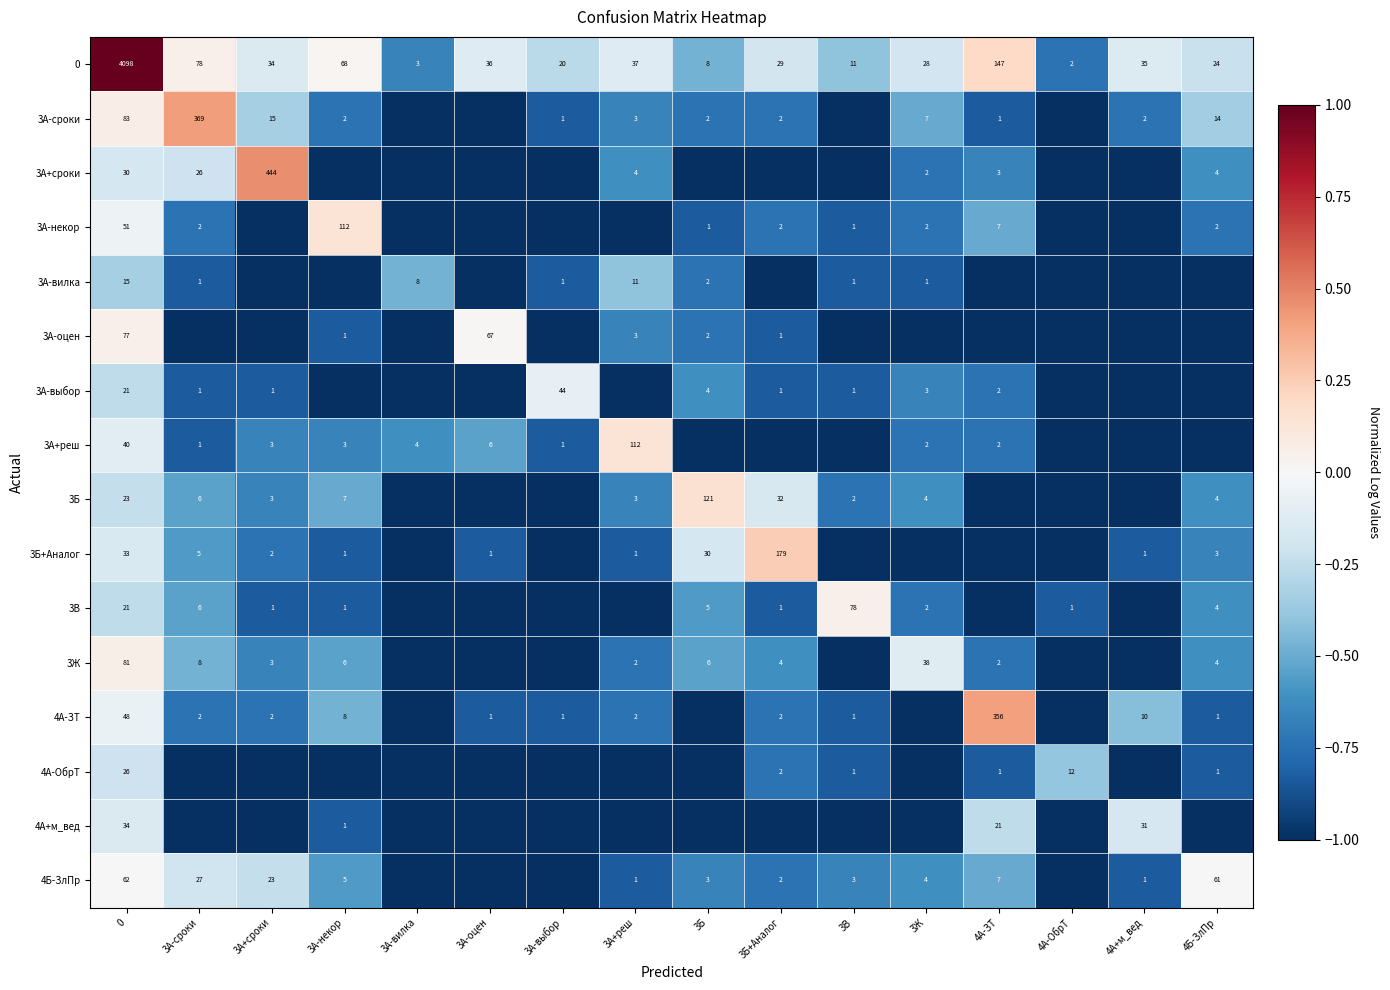

What is the sum of the 3Б values at 4Б-ЗлПр and 3А-сроки?

10